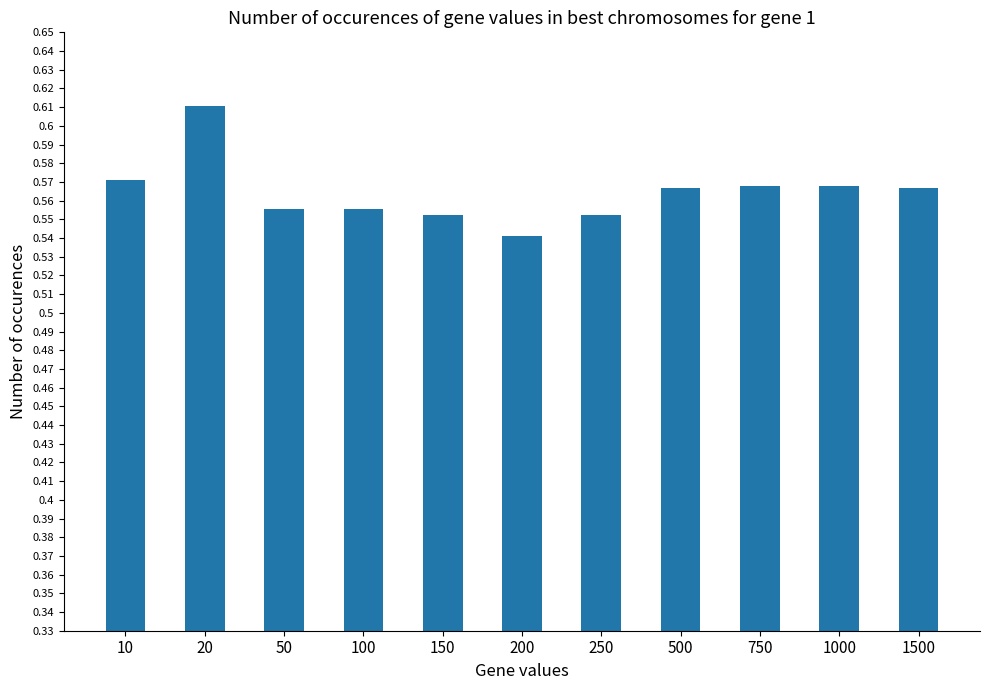

Where is the data nearest to the value 0?

200